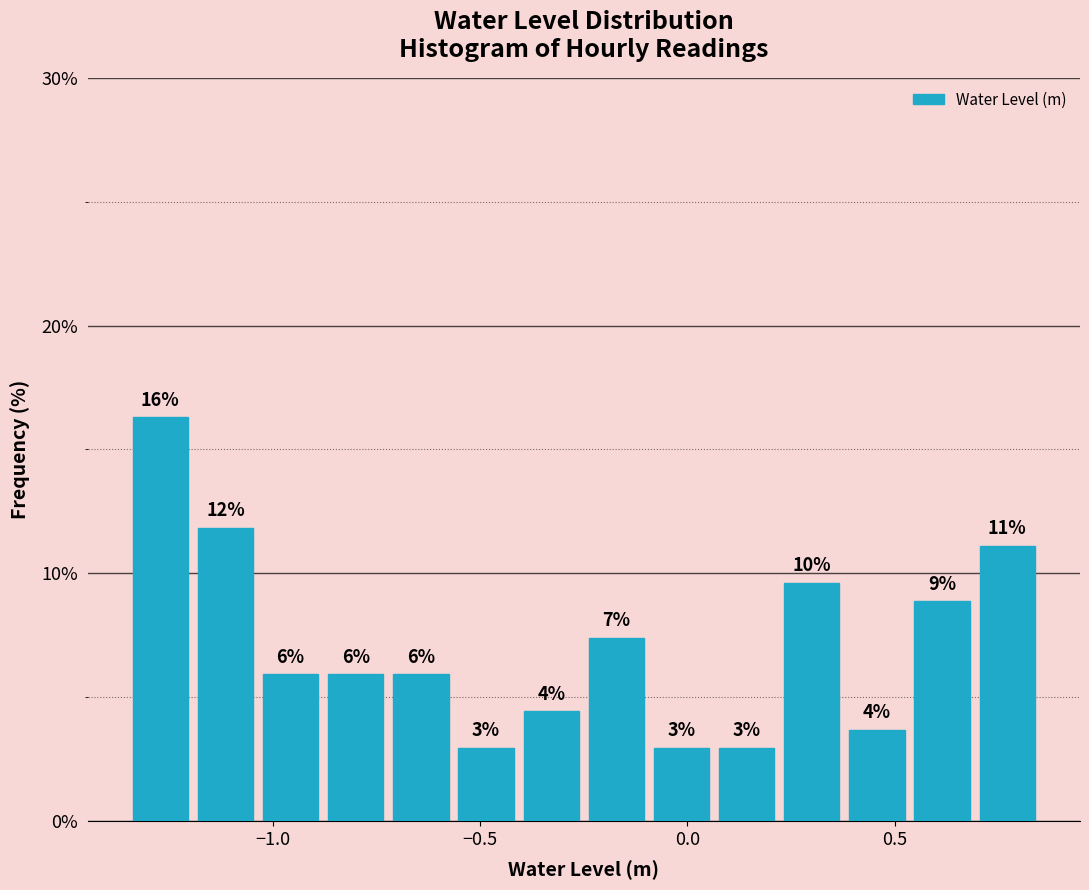

Read against the x-axis, roughly where is the centre of the tallest bar?

-1.25